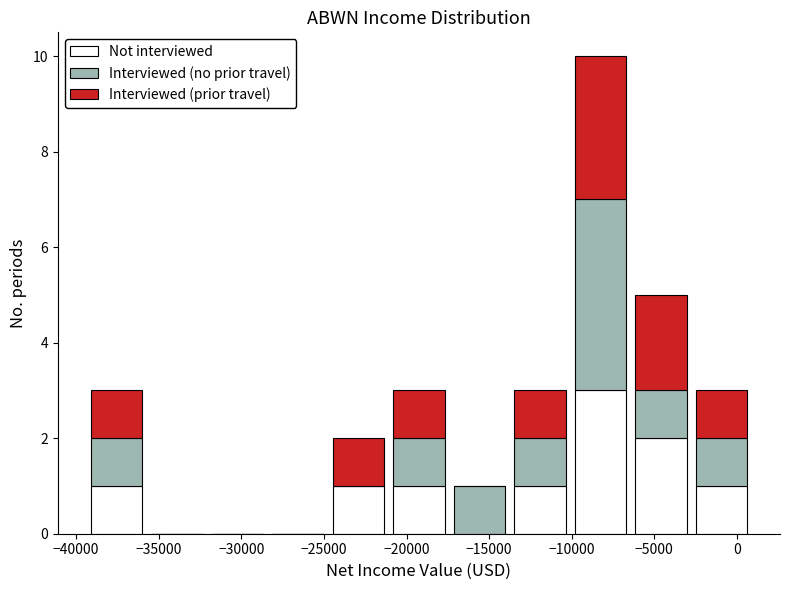

What is the total height of the stacked bar covering -14000 to -10000 on the x-axis? Neither the bar edges nor the heights are printed on the chart, so give them approximately, as read against the axes.

3